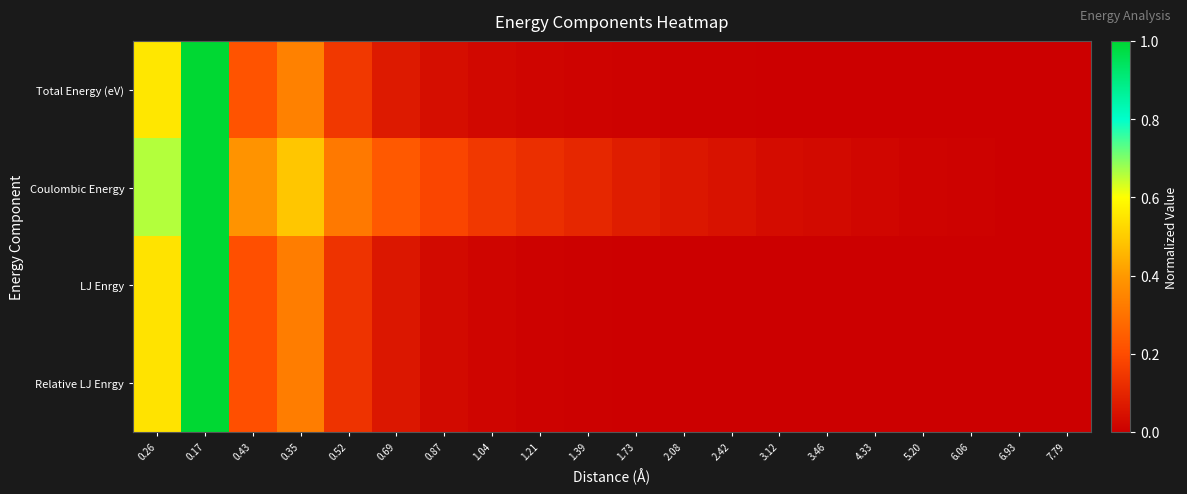

Count the number of categories in the chart.

20